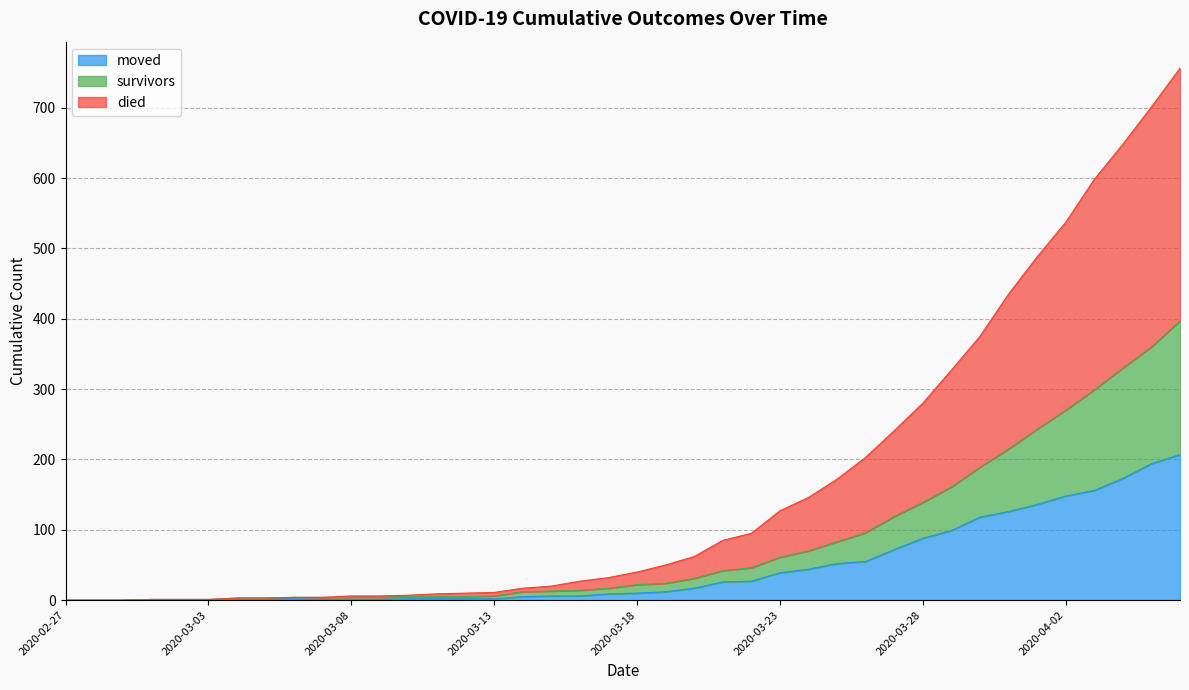

What are all the series names shown in the legend?

moved, survivors, died